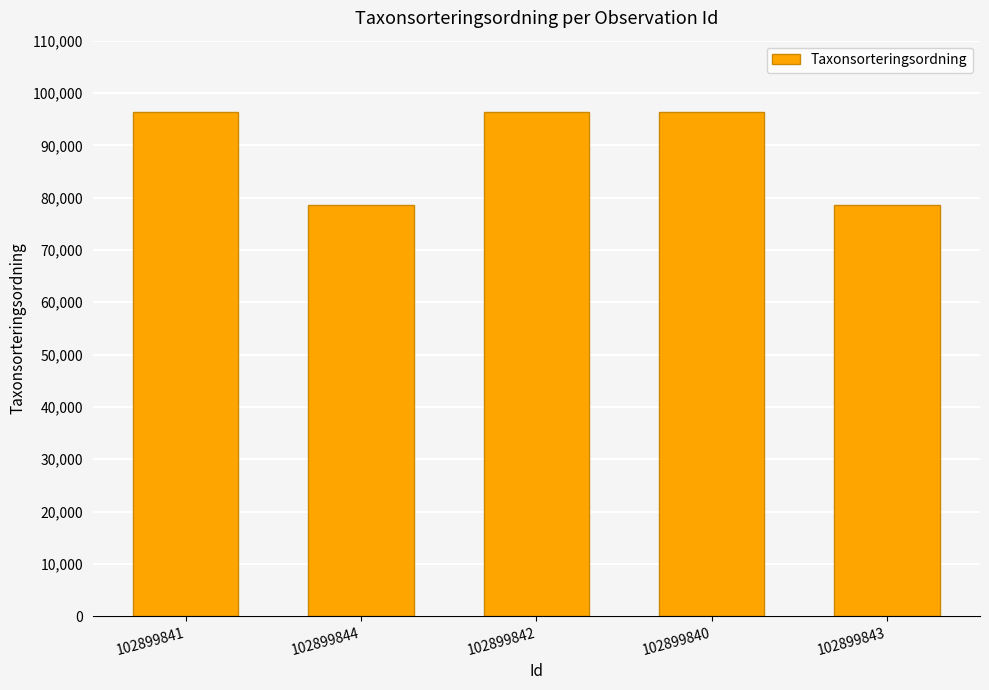

What position from the left is 102899840?

4